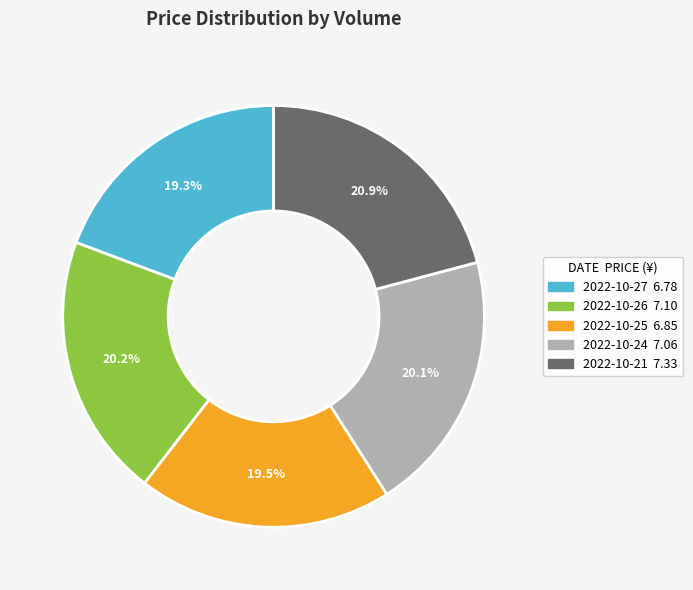

Does any single category account for the majority?

No